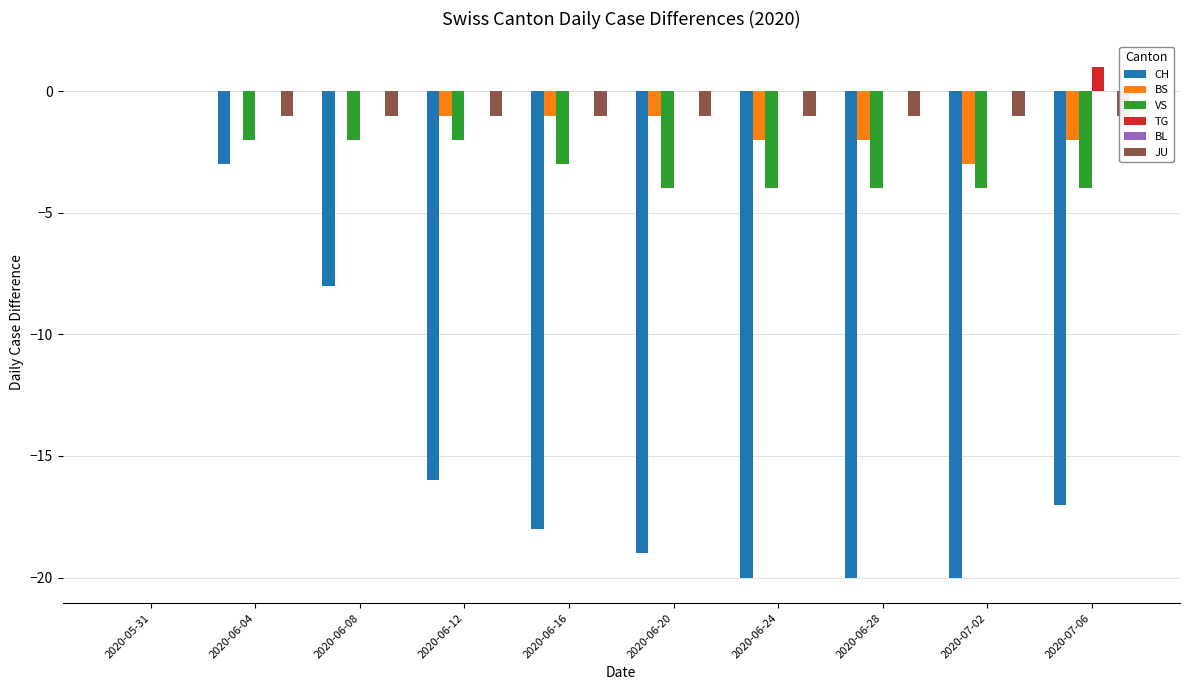

What position from the right is 2020-06-24?

4